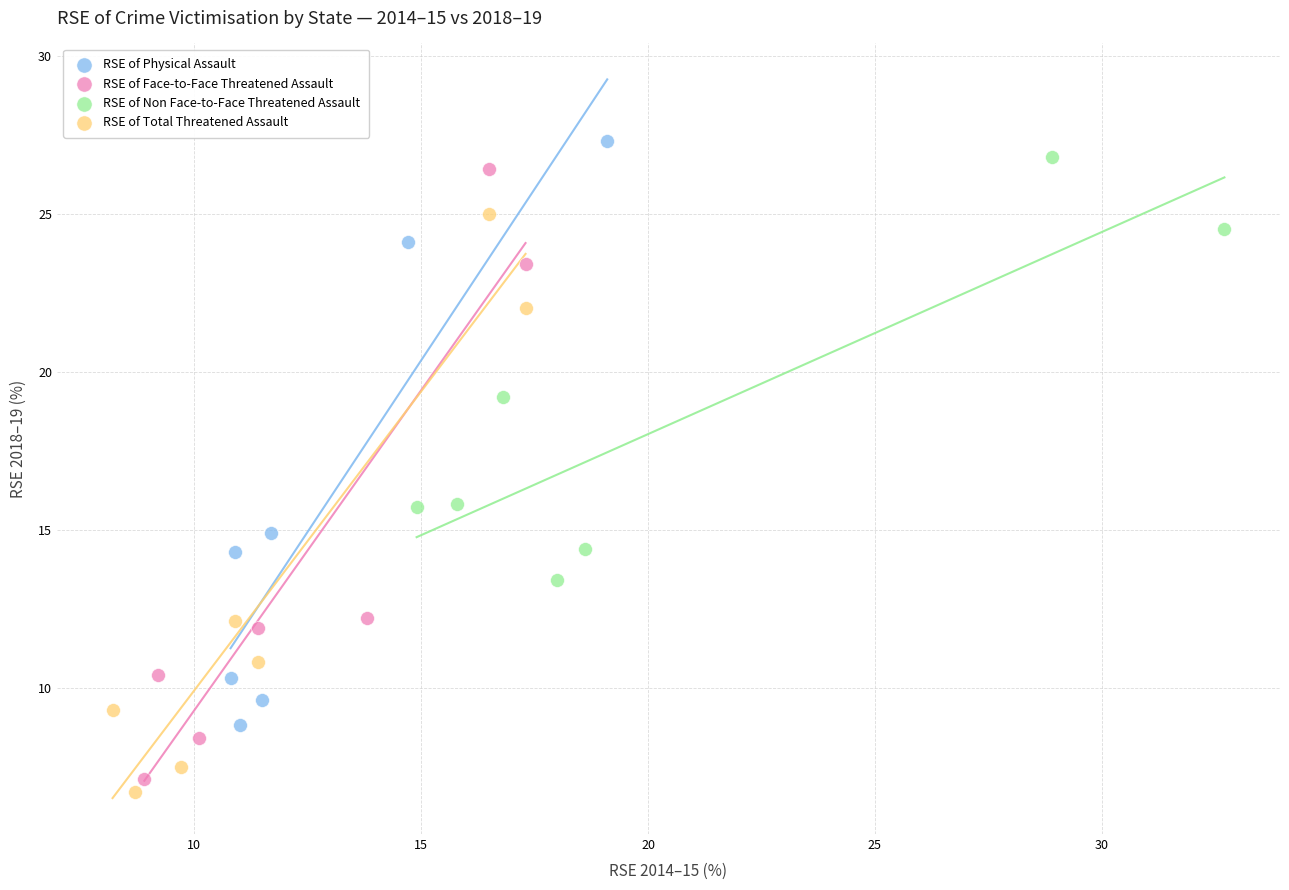

Which series contains the lowest Y value?

RSE of Total Threatened Assault